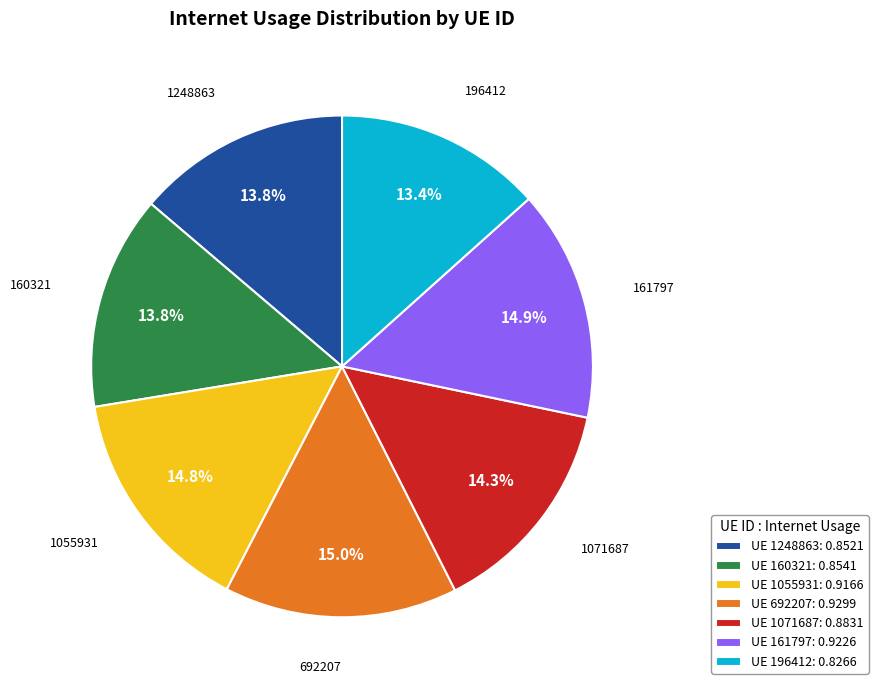

Which has a higher value, UE 161797: 0.9226 or UE 1248863: 0.8521?

UE 161797: 0.9226